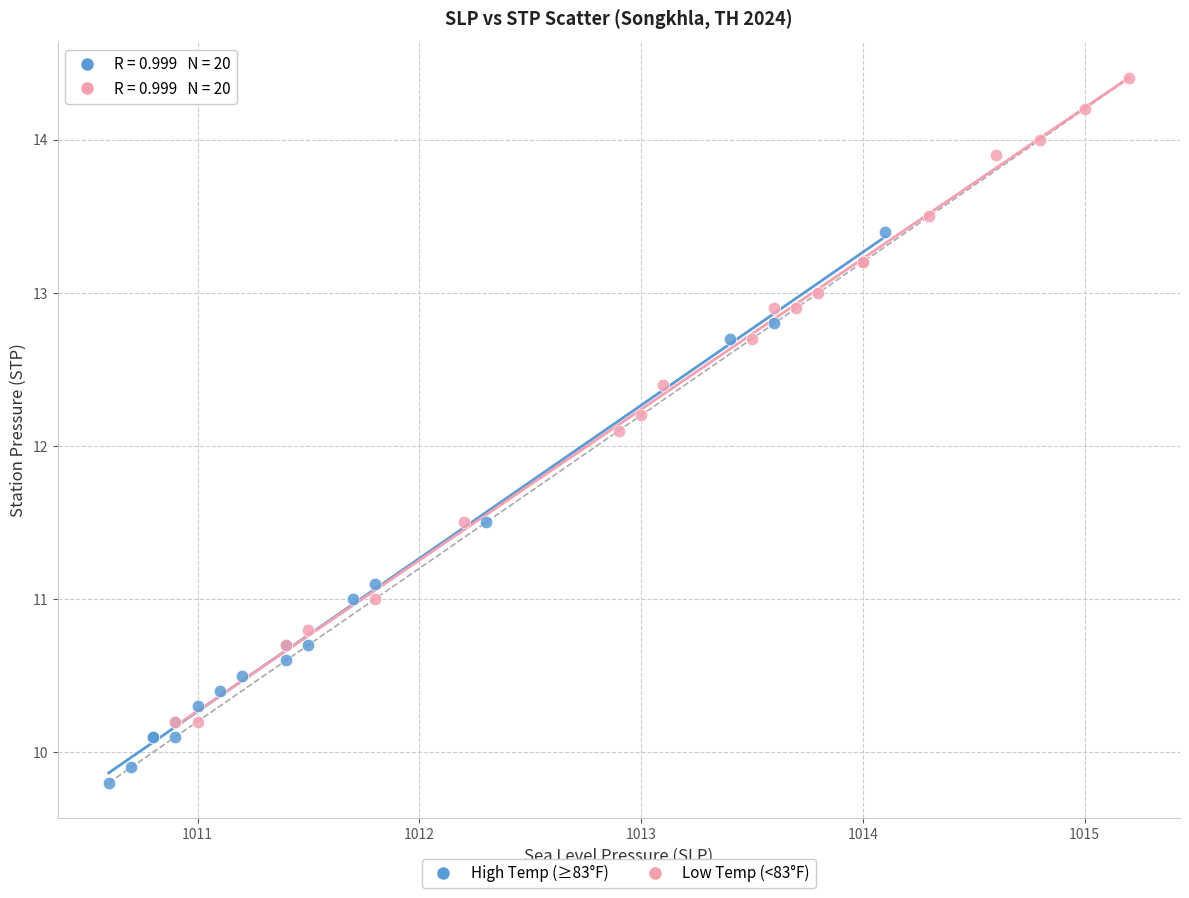

Which series reaches the maximum Y coordinate?

Low Temp (<83°F)